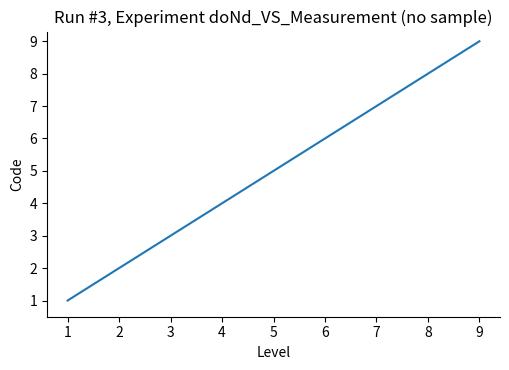

List the labels in order of value, smallest first.

1, 2, 3, 4, 5, 6, 7, 8, 9